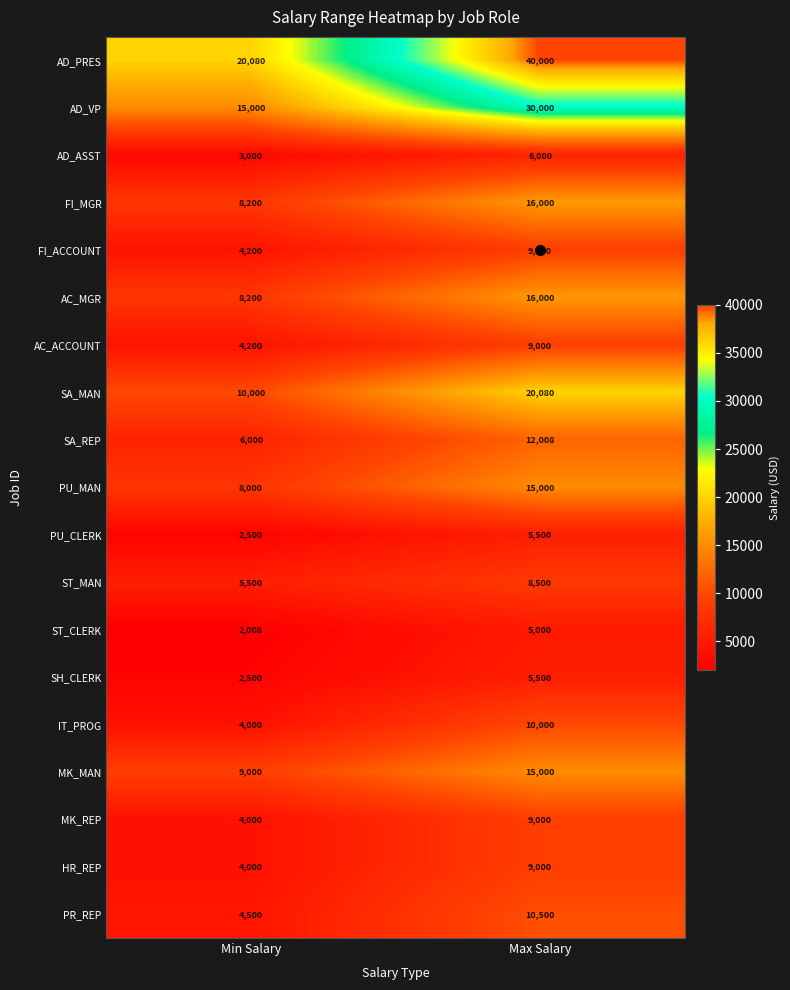

What is the difference between the highest and lowest values at Max Salary?

35000